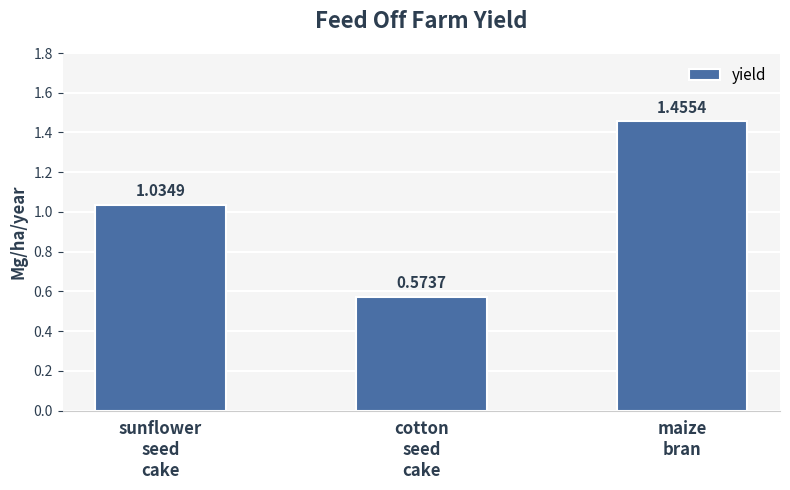

What is the difference between the maximum and minimum values?

0.9